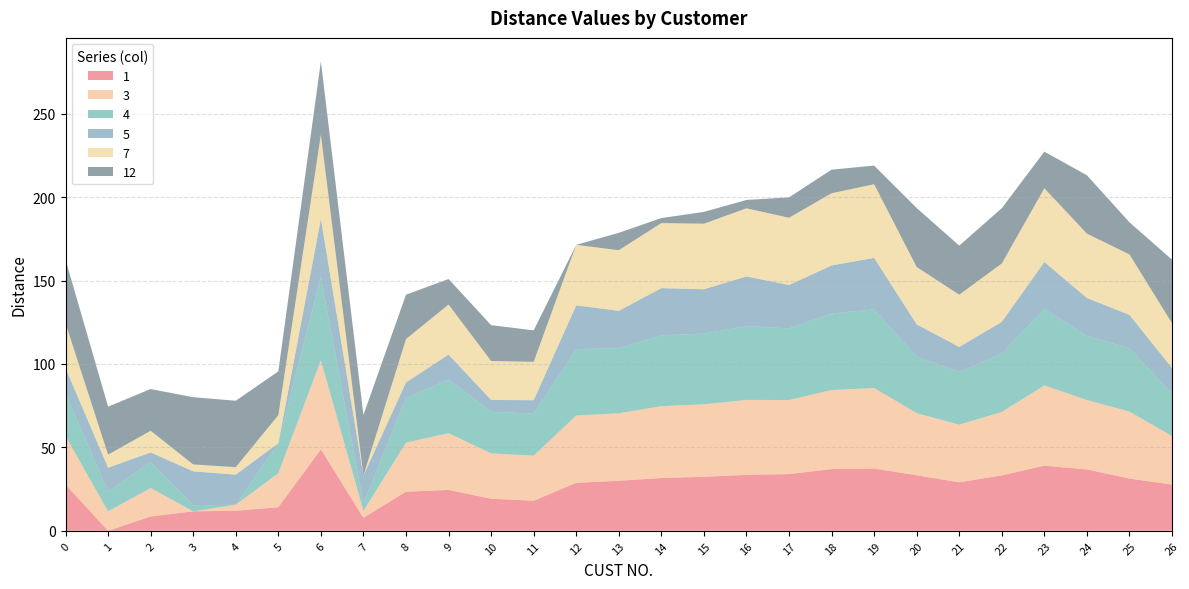

Reading left to right, transcribe all the data shown in this chart.

1: 27.7	0.0	8.6	11.7	12.0	14.1	48.8	7.8	23.4	24.5	19.2	18.0	28.8	30.0	31.6	32.4	33.5	34.0	37.0	37.3	33.3	29.1	33.2	39.1	36.8	31.3	27.7
3: 29.1	11.7	17.0	0.0	3.6	20.4	53.3	4.1	29.4	34.0	27.2	27.0	40.3	40.4	43.1	43.4	44.9	44.4	47.4	48.3	37.2	34.5	38.0	48.1	41.6	40.1	29.1
4: 25.6	12.0	15.5	3.6	0.0	18.0	50.1	4.5	26.7	32.2	25.0	25.2	39.8	39.1	42.5	42.4	44.3	43.0	45.9	47.1	34.0	31.6	34.9	46.0	38.5	38.0	25.6
5: 15.1	14.1	5.8	20.4	18.0	0.0	34.7	16.8	9.4	14.9	7.1	8.1	26.2	22.4	28.3	26.6	29.7	26.0	28.8	30.9	19.2	15.0	19.1	28.0	22.7	20.0	15.1
7: 26.9	7.8	13.0	4.1	4.5	16.8	50.5	0.0	26.0	30.0	23.3	23.0	36.2	36.3	39.0	39.3	40.9	40.3	43.3	44.1	34.4	31.3	35.0	44.2	38.6	36.2	26.9
12: 38.1	28.8	25.0	40.3	39.8	26.2	43.9	36.2	26.6	15.3	21.5	18.9	0.0	10.4	3.0	7.1	5.0	12.2	14.1	11.2	35.4	29.4	33.1	22.0	35.0	19.2	38.1